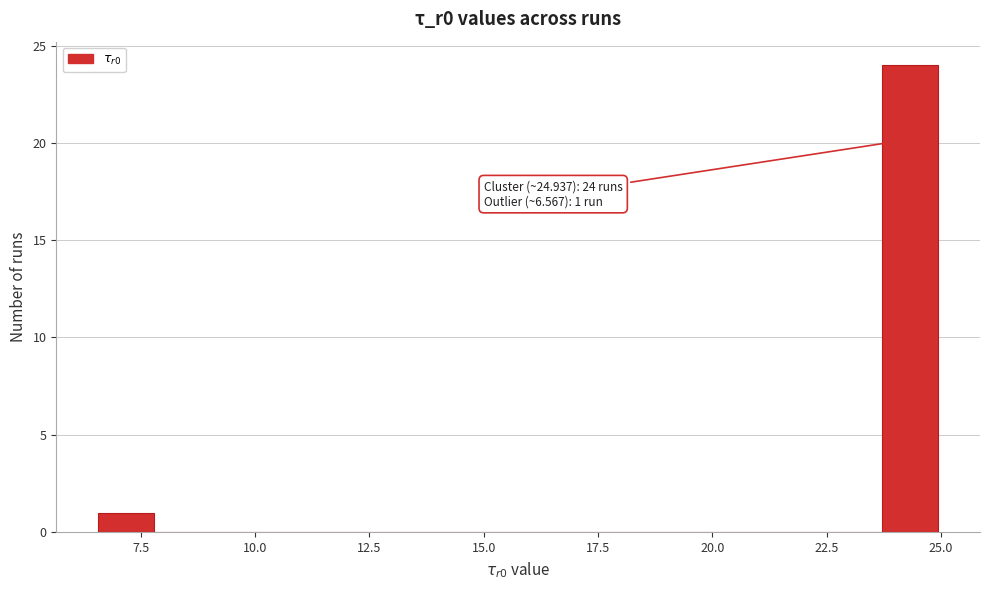

Read against the x-axis, roughly where is the centre of the tallest bar?

24.5